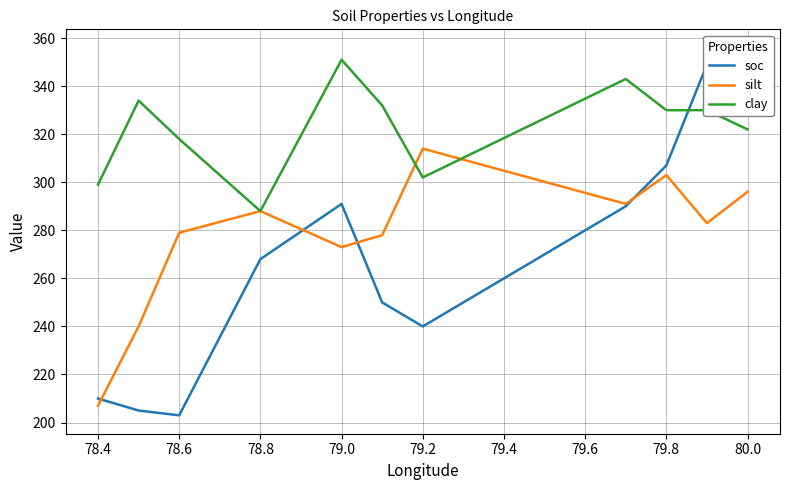

How many data points does each series have?

11